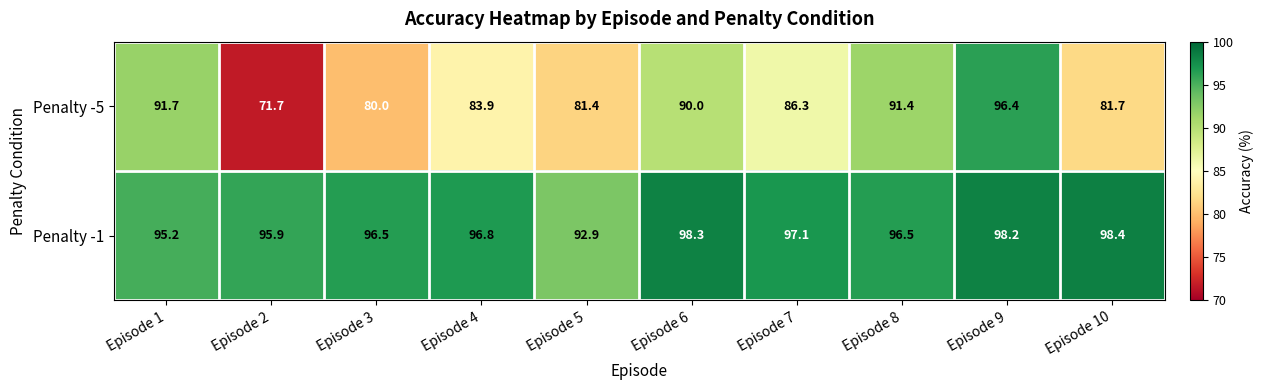

List the labels in order of Penalty -5 value, largest first.

Episode 9, Episode 1, Episode 8, Episode 6, Episode 7, Episode 4, Episode 10, Episode 5, Episode 3, Episode 2